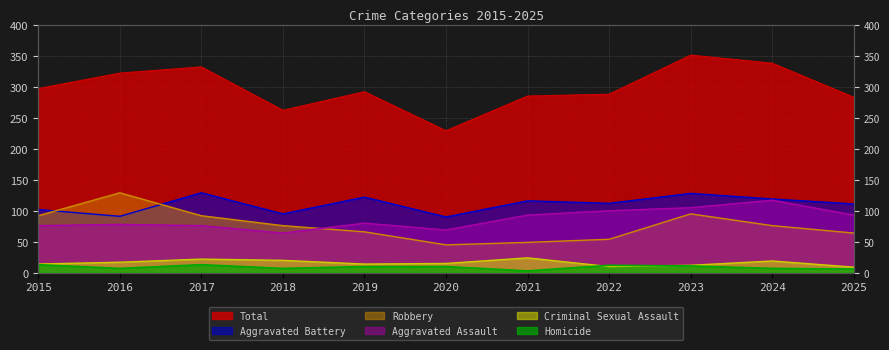

At which label does Aggravated Assault first exceed 80?

2021